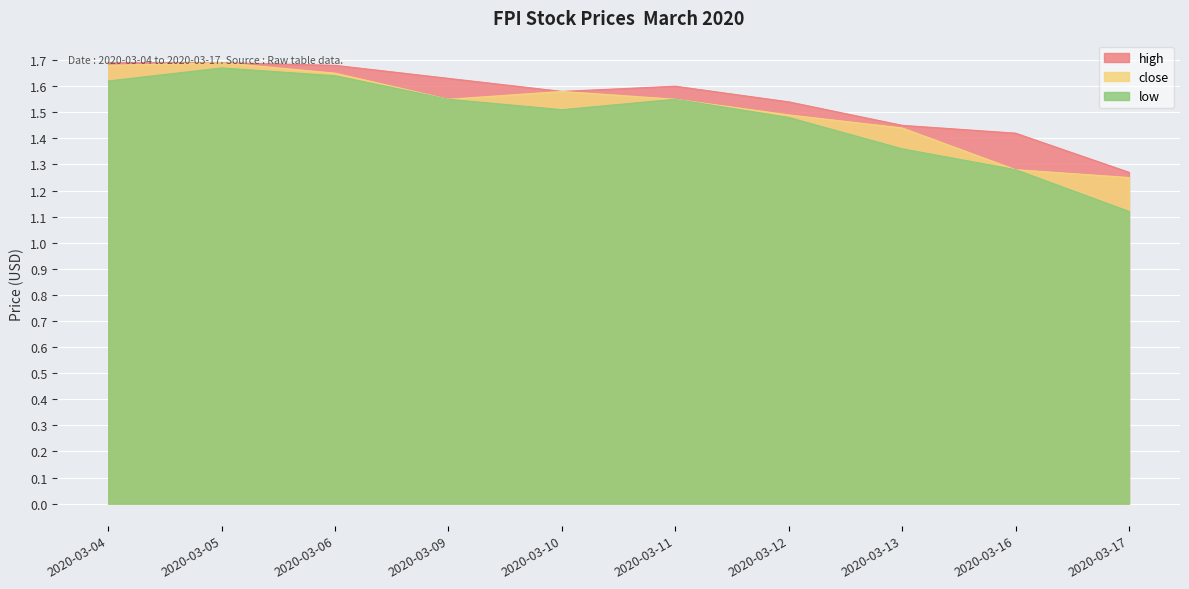

At which category does high reach its first local valley?

2020-03-10